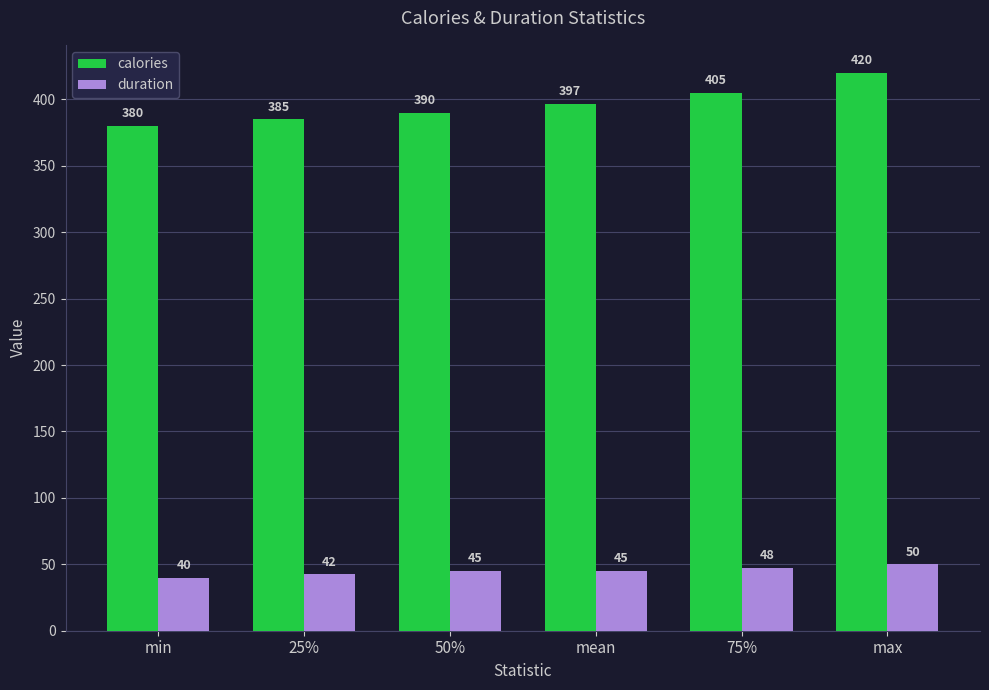

How many values in the duration series are below 45?

2